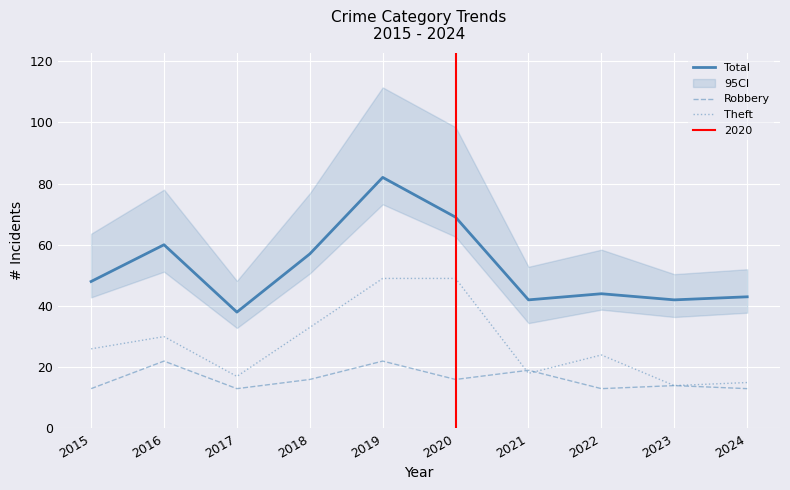

True or false: Total has more than 0 points higher than both neighbors.

True